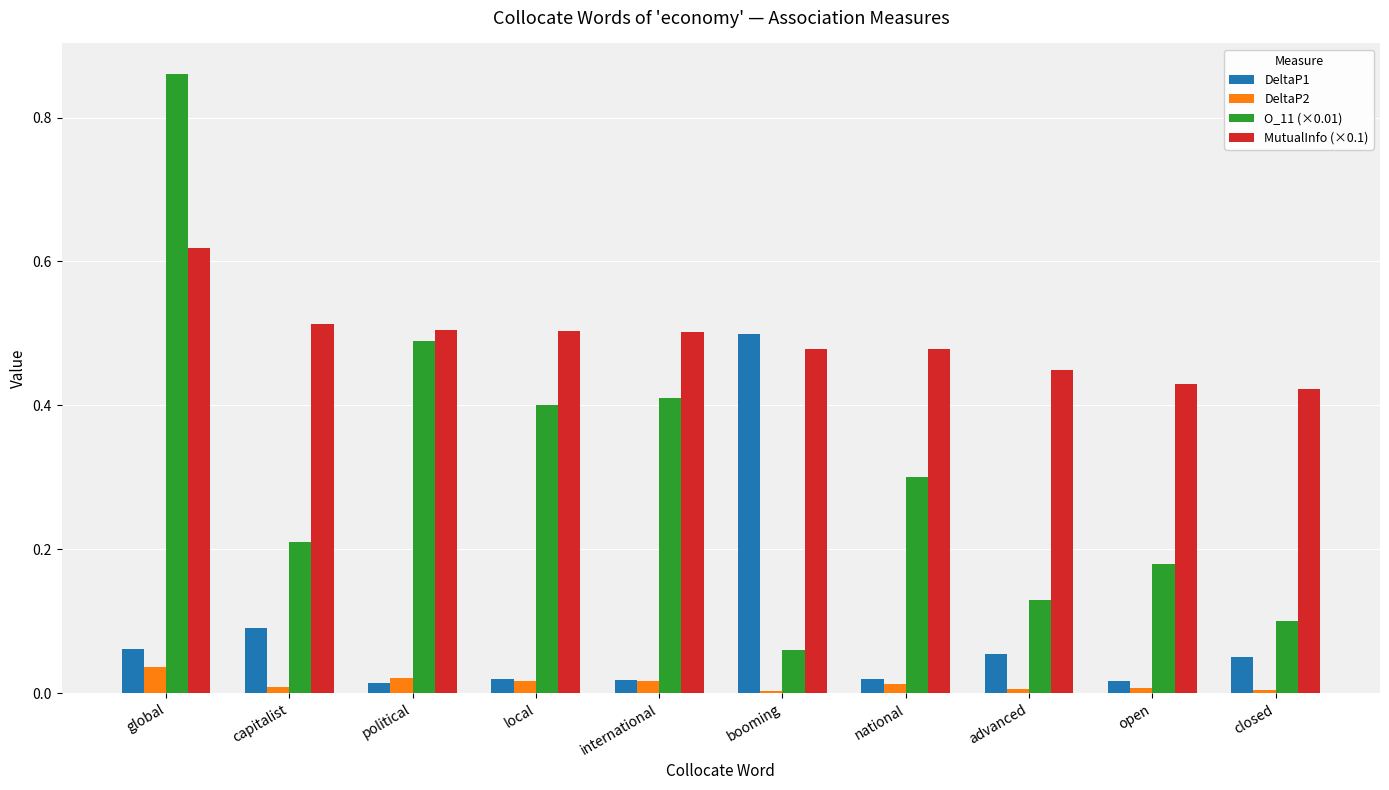

At which category is the sum across all series the highest?

global